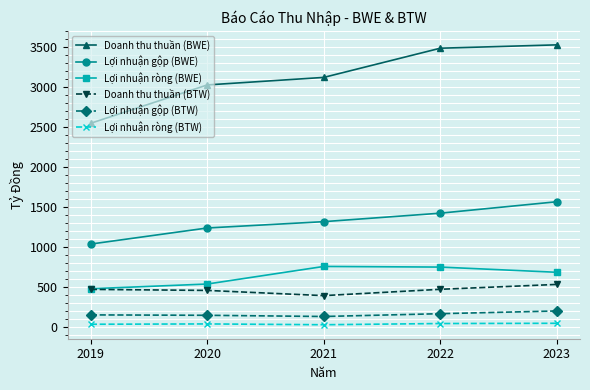

True or false: Lợi nhuận gộp (BWE) and Lợi nhuận ròng (BTW) intersect in this chart.

False